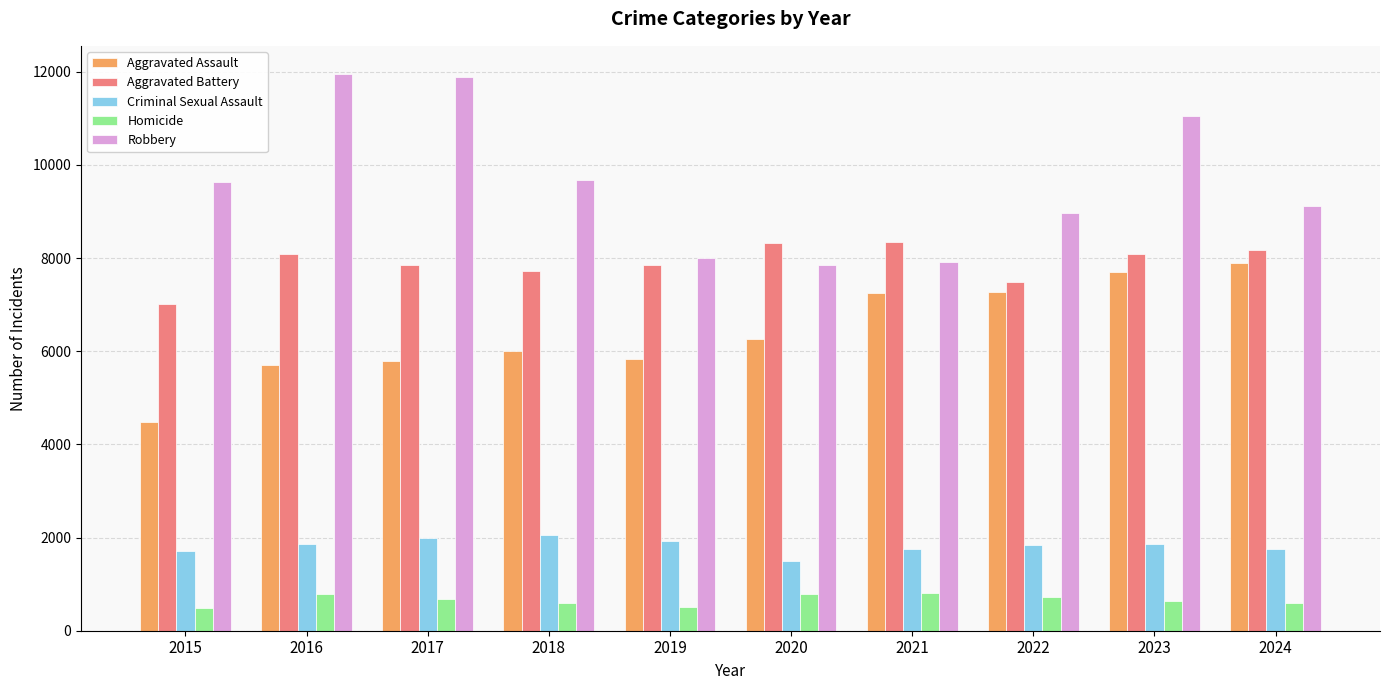

What is the spread (max minus min) of values at 2016?

11174